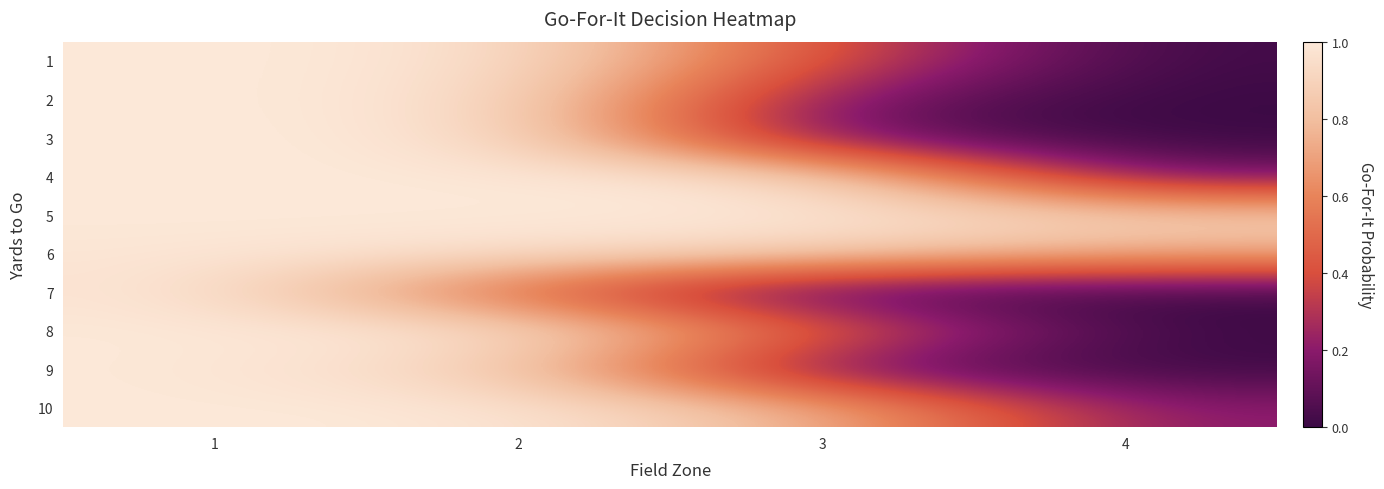

What is the total value across all series at 4?

2.0